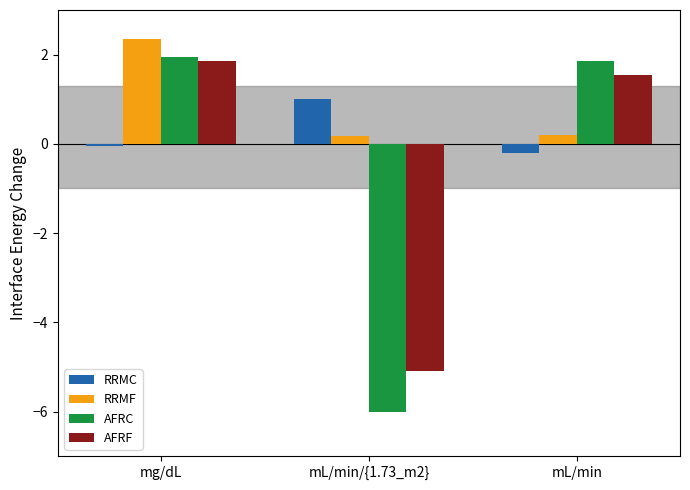

What is the difference between the maximum and second lowest values in the AFRF series?

0.3